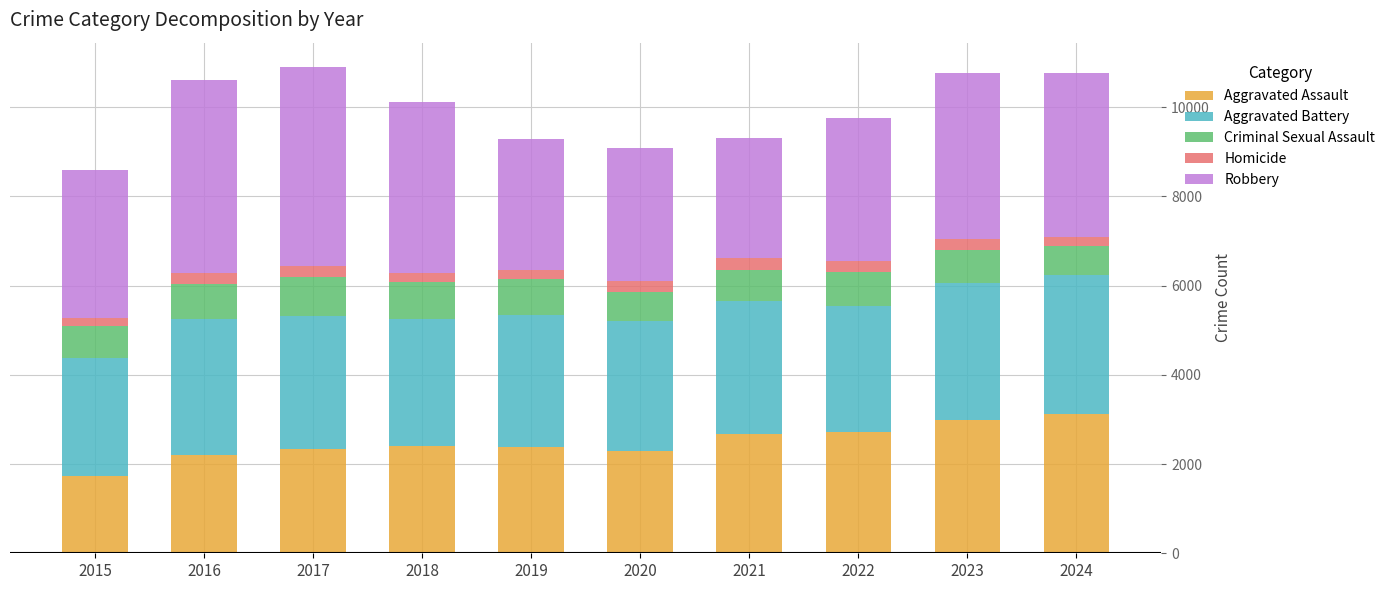

What is the average value of the Aggravated Assault series?

2486